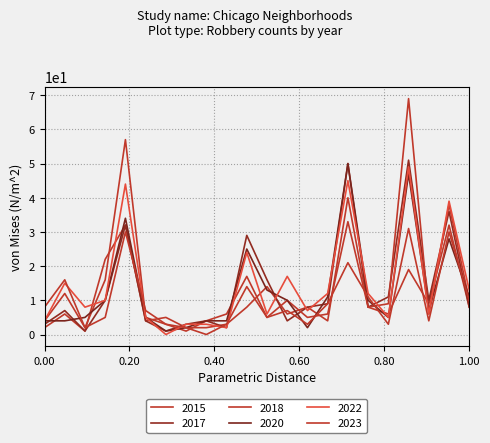

Does the chart have visible grid lines?

Yes